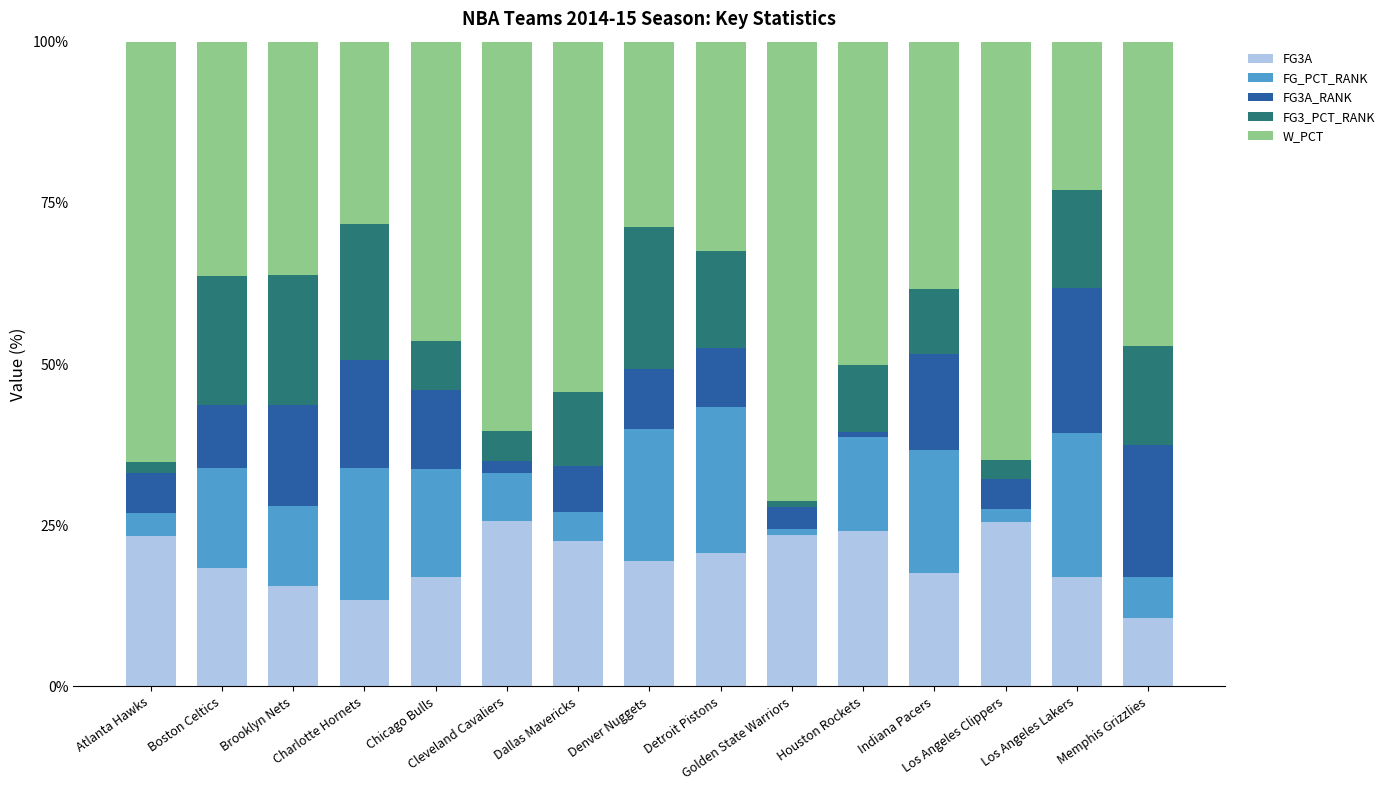

What is the difference between the second highest and second lowest values in the FG3A series?

12.1